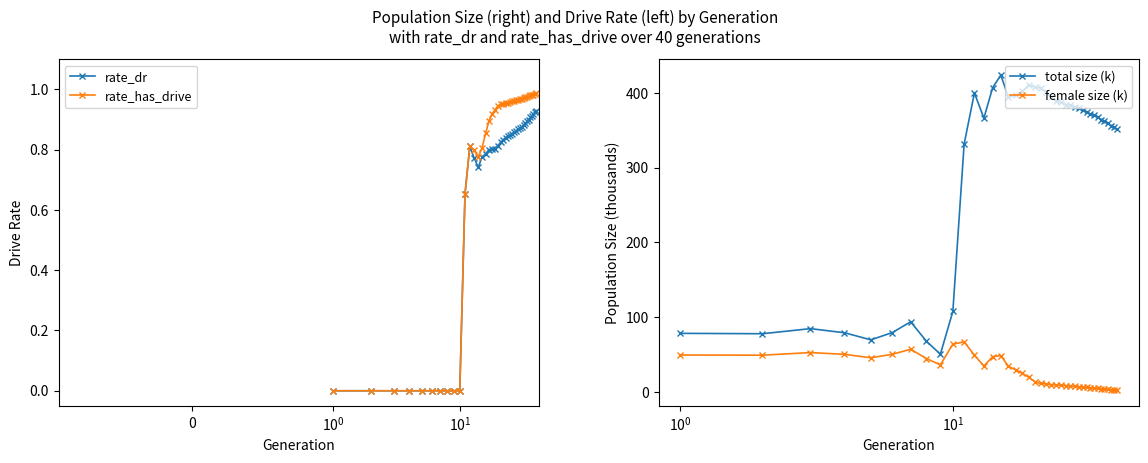

Rank the series by their maximum value, from highest to lowest.

total size (k), female size (k), rate_has_drive, rate_dr